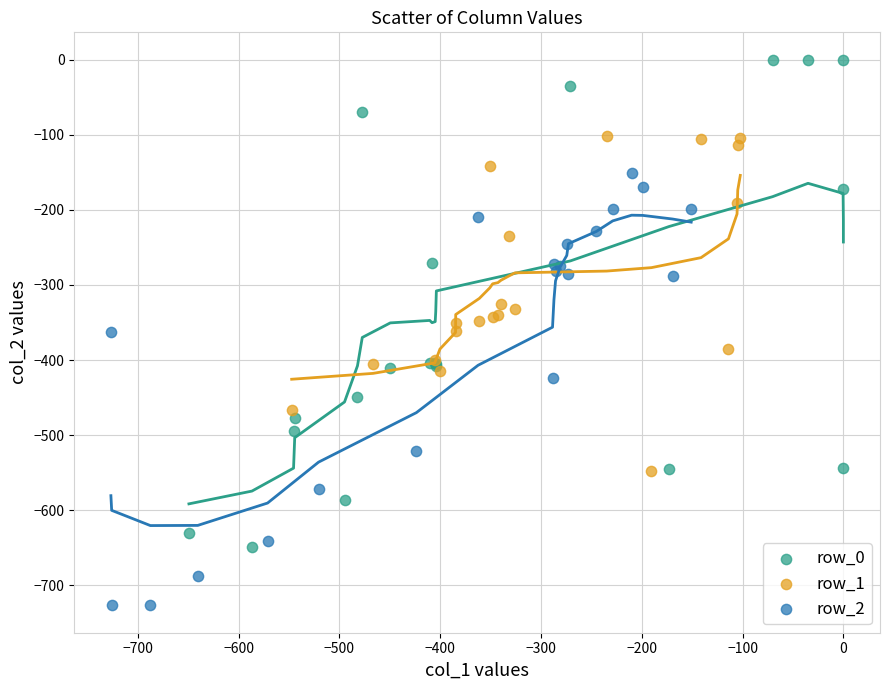

Which series has the widest spread of Y values?

row_0